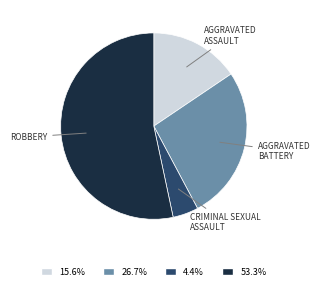

Is there any slice that represents more than half of the pie?

Yes